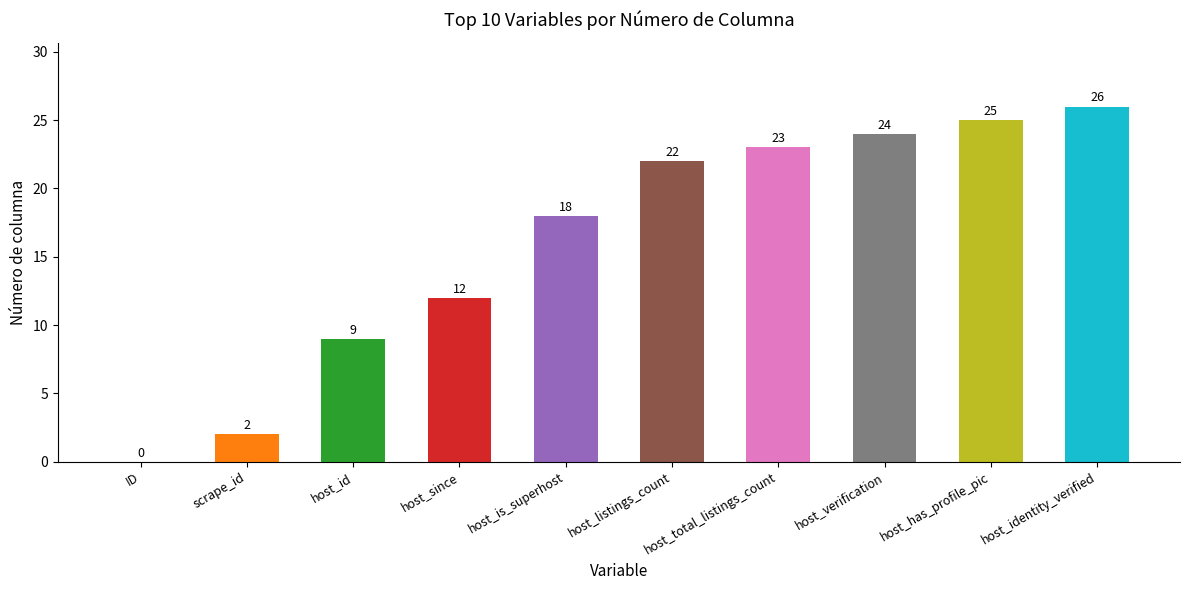

What is the change in value from host_id to host_verification?

+15